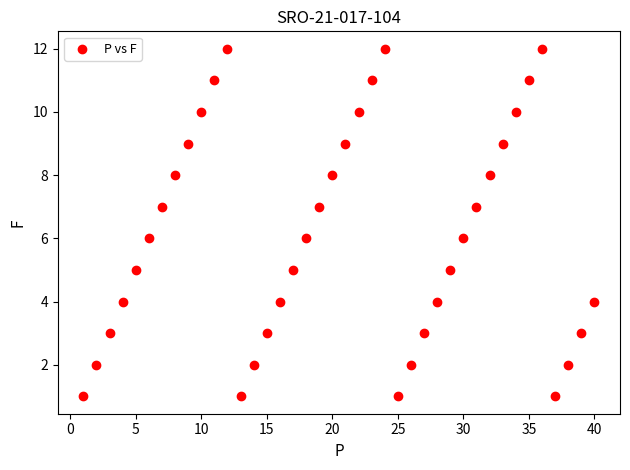

What is the range of X values (max minus min)?

39